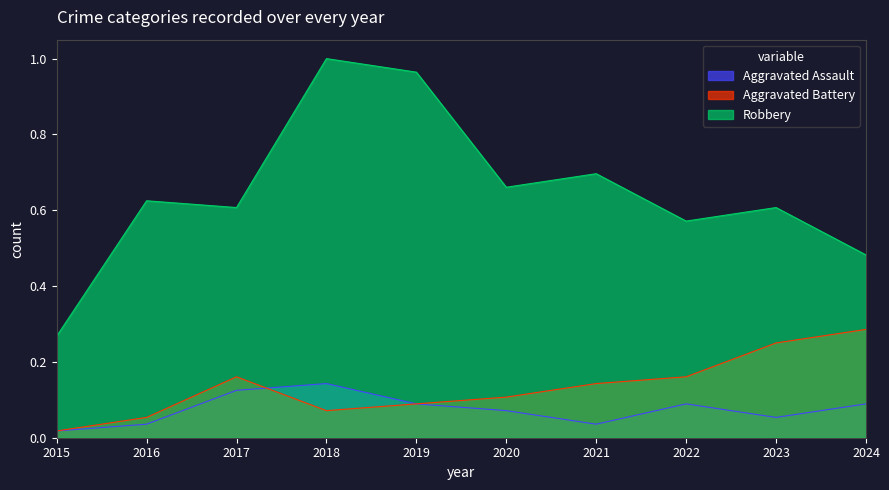

True or false: Robbery and Aggravated Assault intersect in this chart.

False